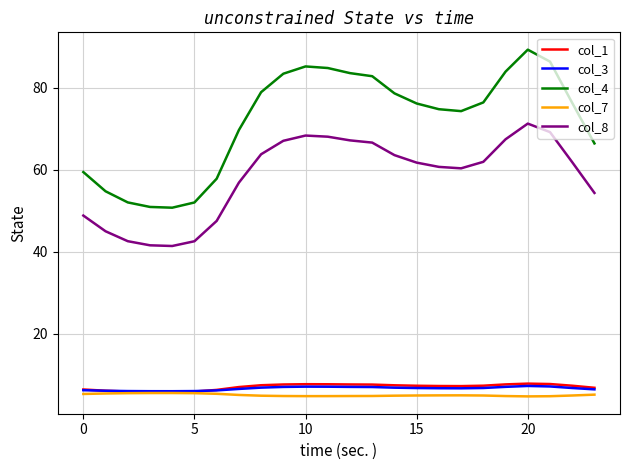

True or false: col_8 and col_3 cross at least once.

False